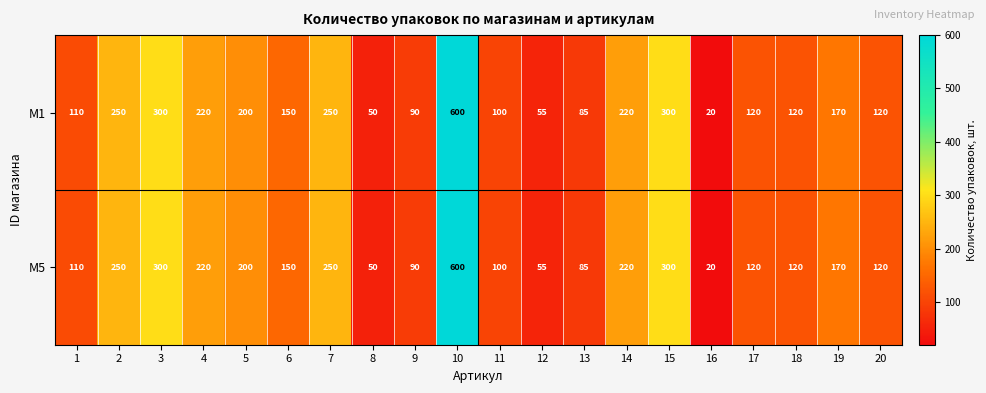

What is the sum of all M1 values?

3530